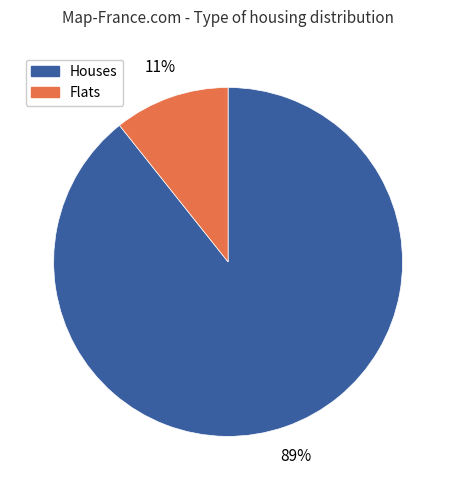

To the nearest percent, what is the average slice percentage?

50%